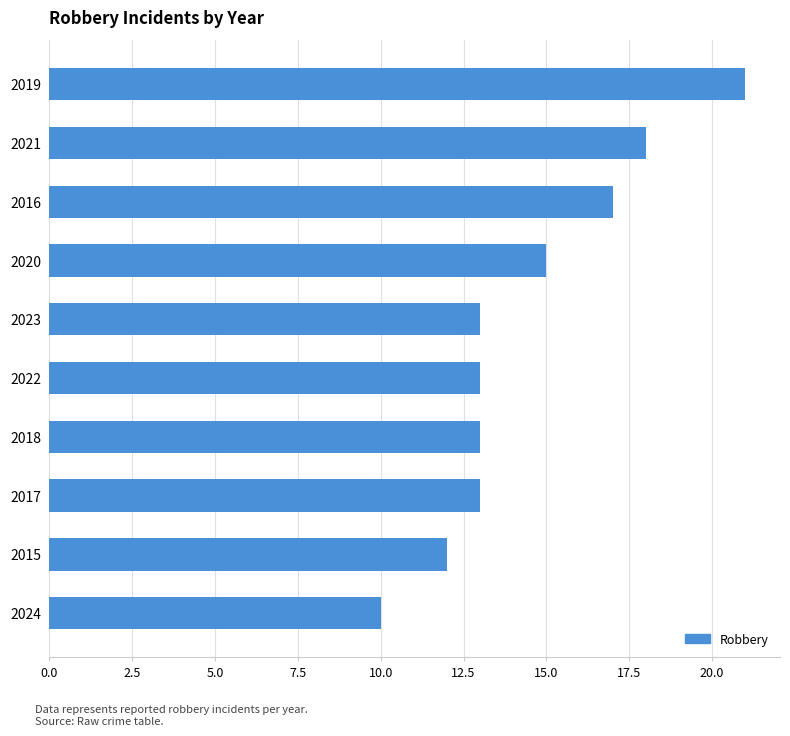

What position from the bottom is 2022?

5